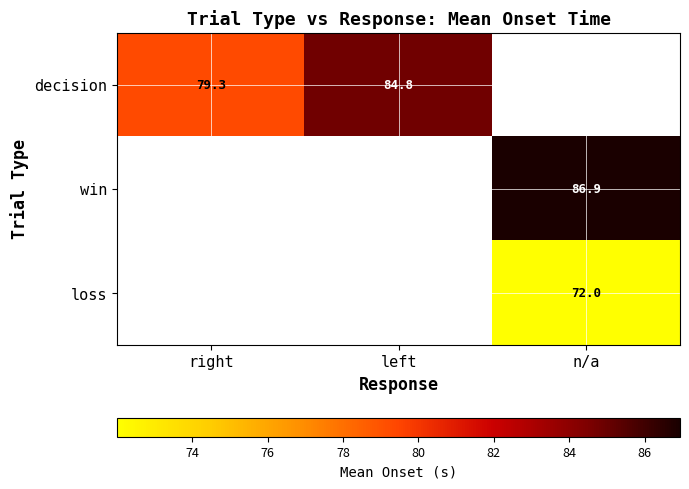

How many positive values does the win series have?

1